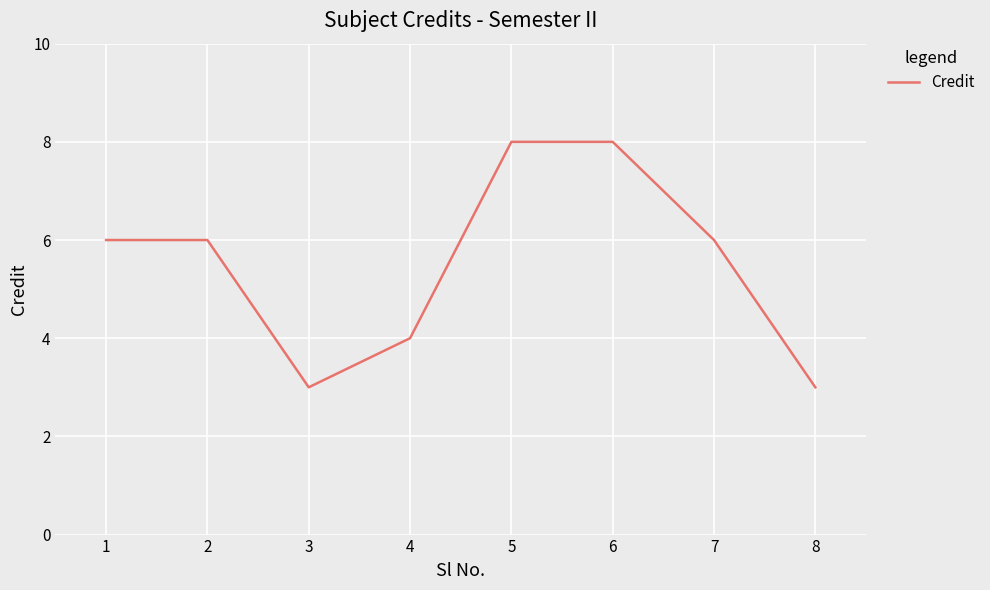

What is the difference between the values at 1 and 5?

2